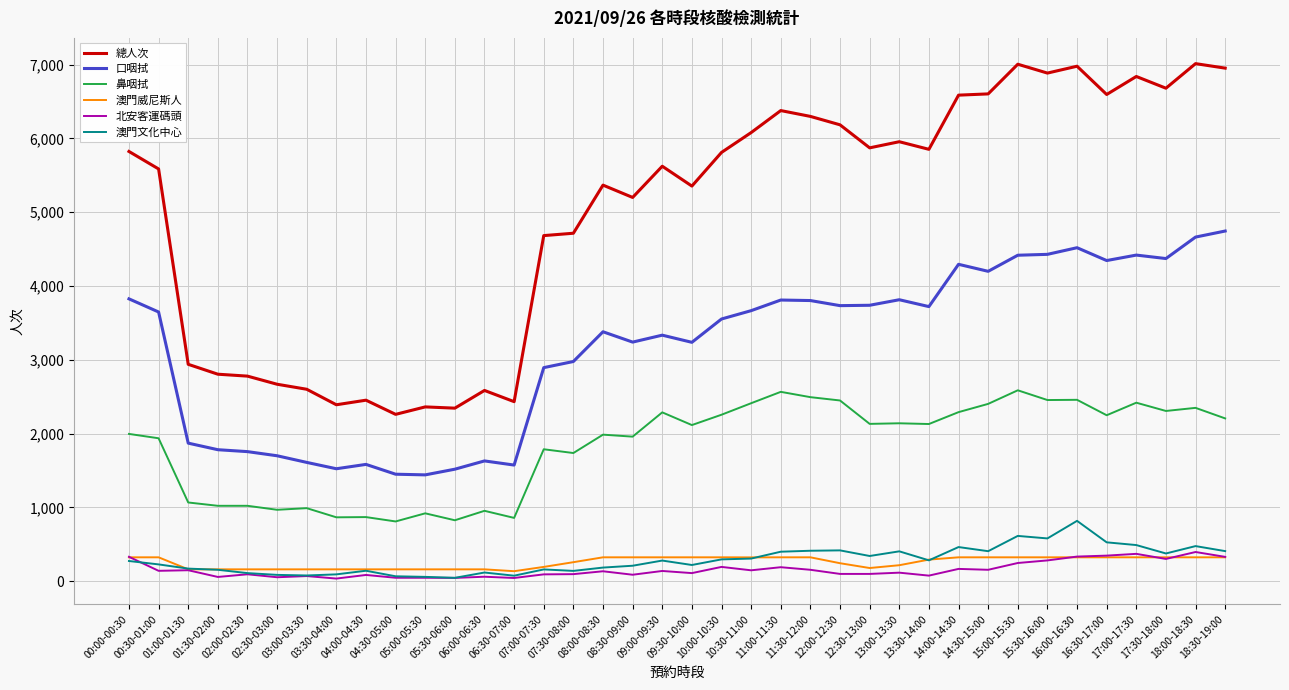

What is the lowest value of the 鼻咽拭 series?

811